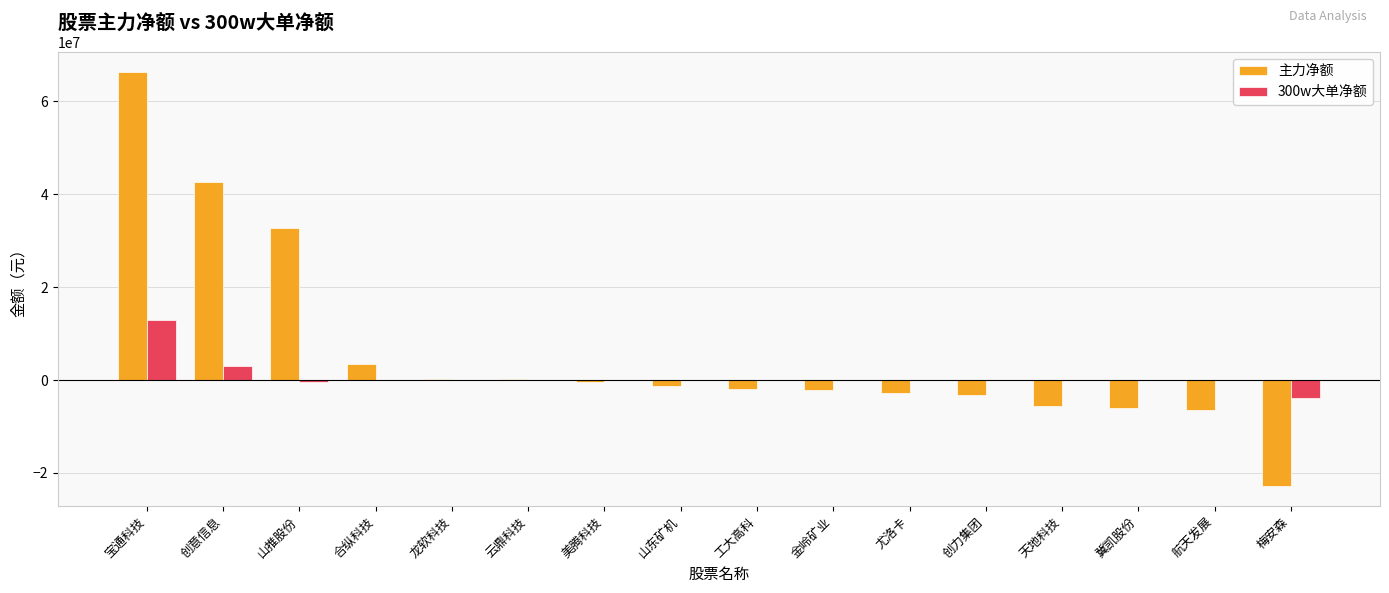

Is it true that 300w大单净额 equals 0 at 合纵科技?

True